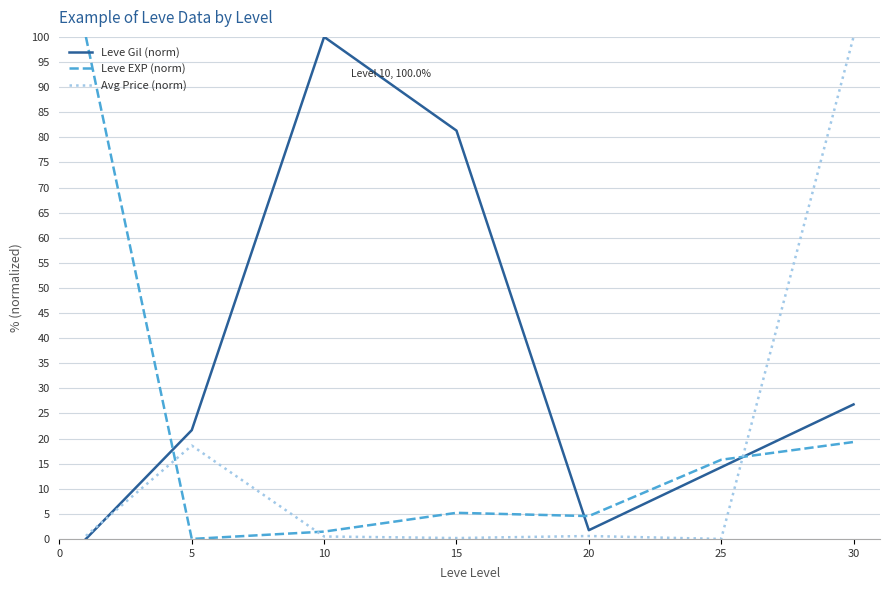

Which series has the largest total across all categories?

Leve Gil (norm)